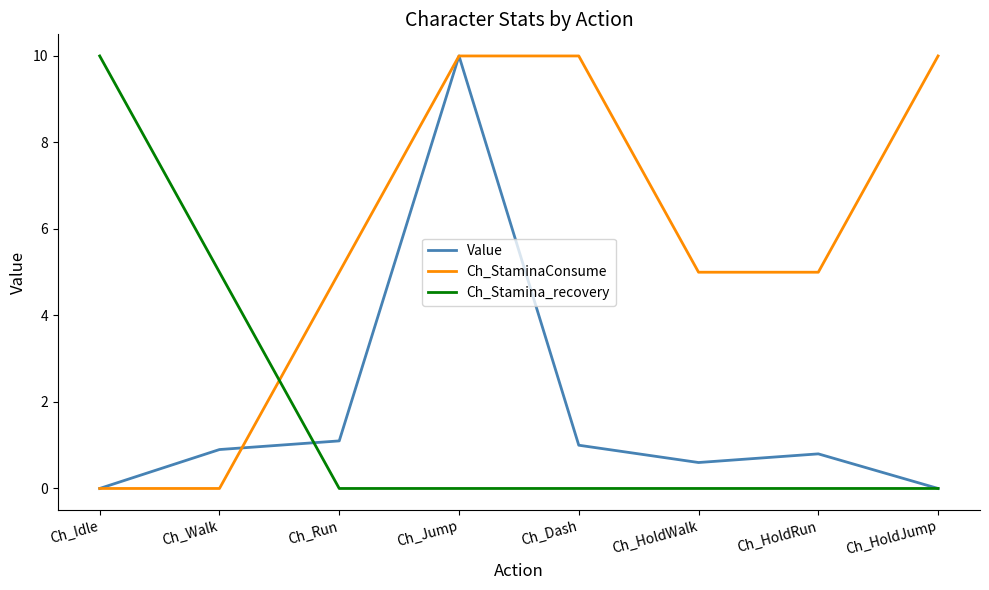

What is the highest value of the Ch_Stamina_recovery series?

10.0